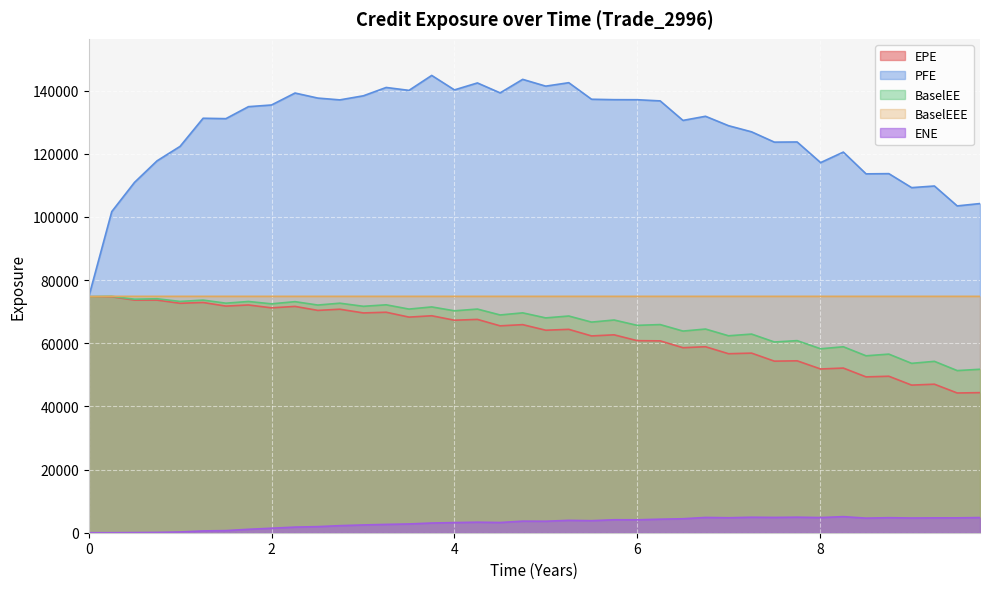

What is the sum of the BaselEE values at 0.0 and 5.7465?

142126.6